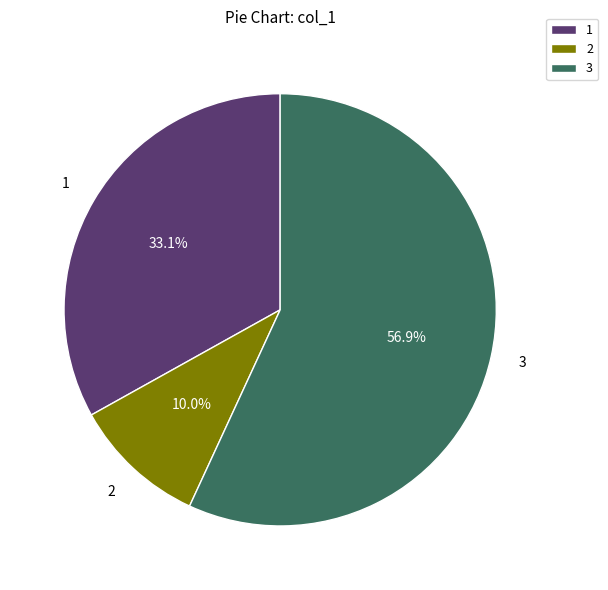

What is the largest slice in the pie chart?

3